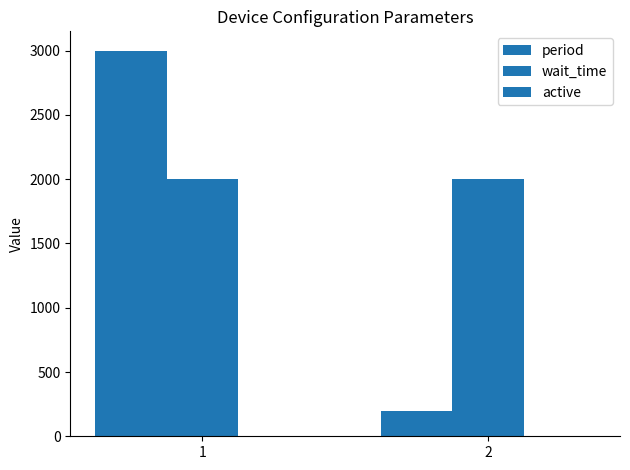

What is the sum of the period values at 2 and 1?

3200